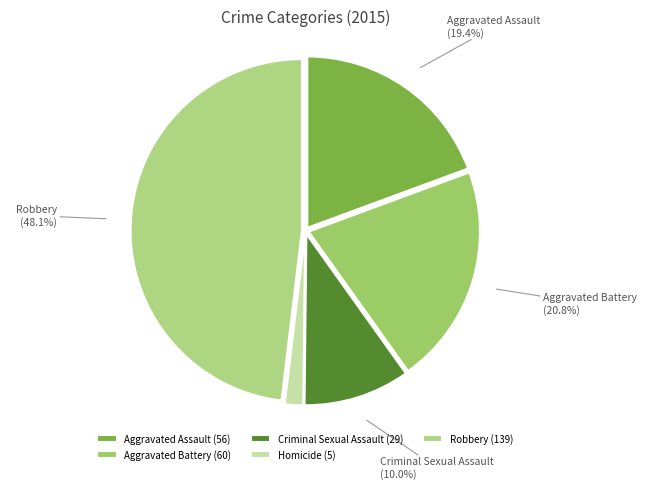

To the nearest percent, what percentage of the pie is Aggravated Assault?

19%